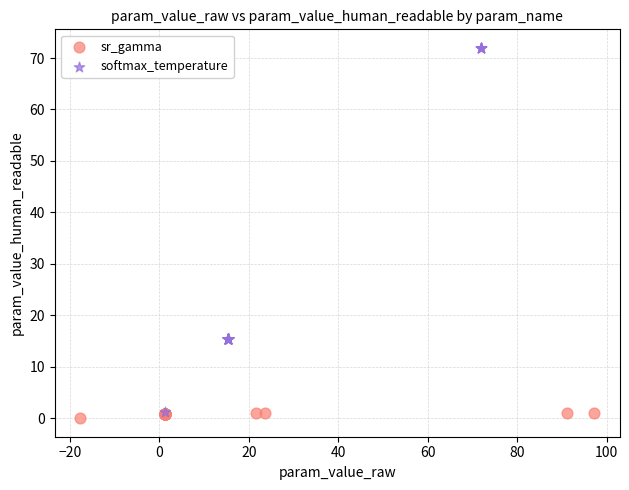

Which series contains the lowest Y value?

sr_gamma